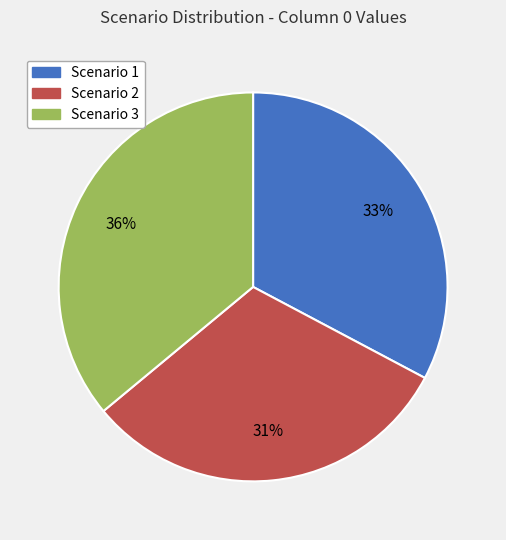

To the nearest percent, what portion does Scenario 1 represent?

33%